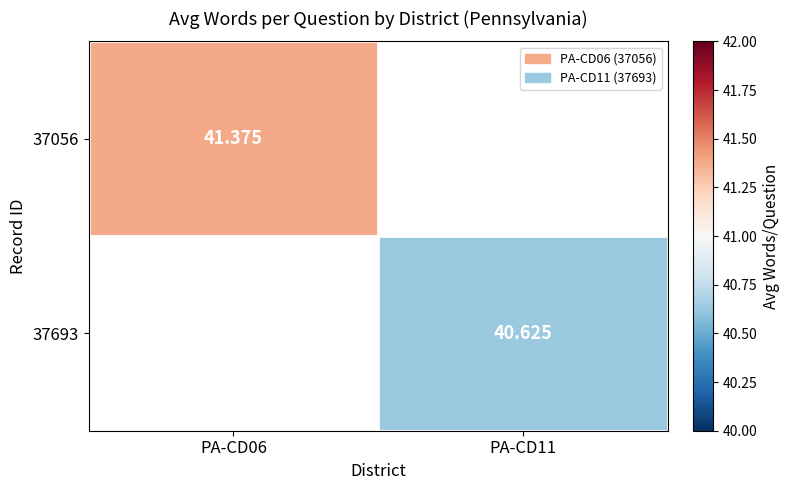

Is the value of 37693 at PA-CD11 greater than the value of 37056 at PA-CD06?

No